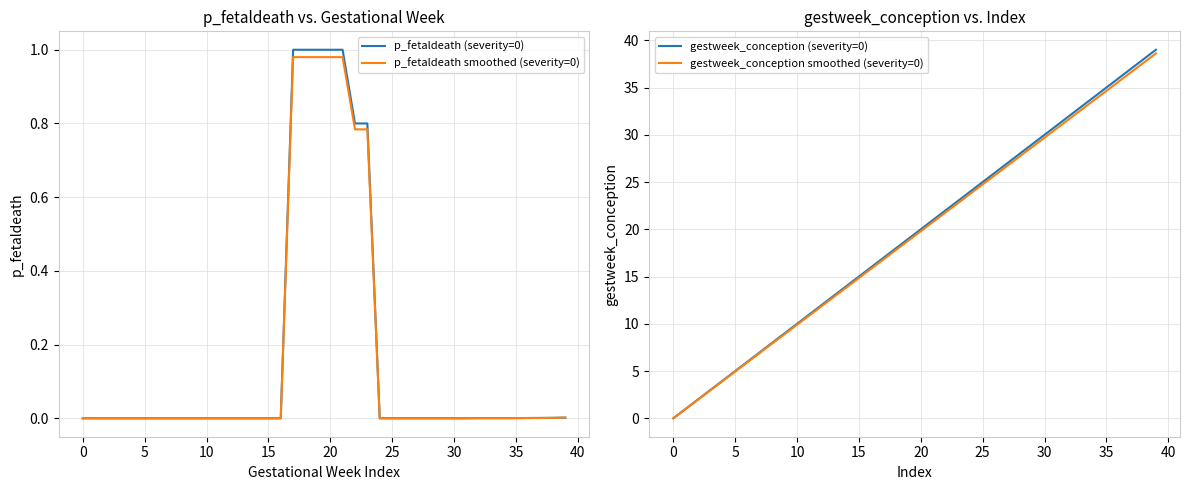

What is the label of the 25th point from the right?

15